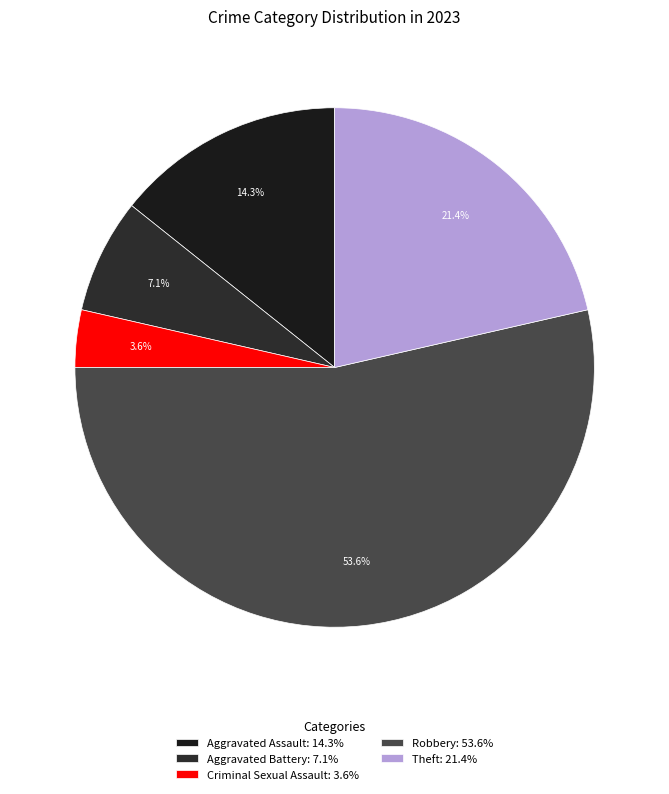

The Theft slice represents 21% of the pie. True or false?

True